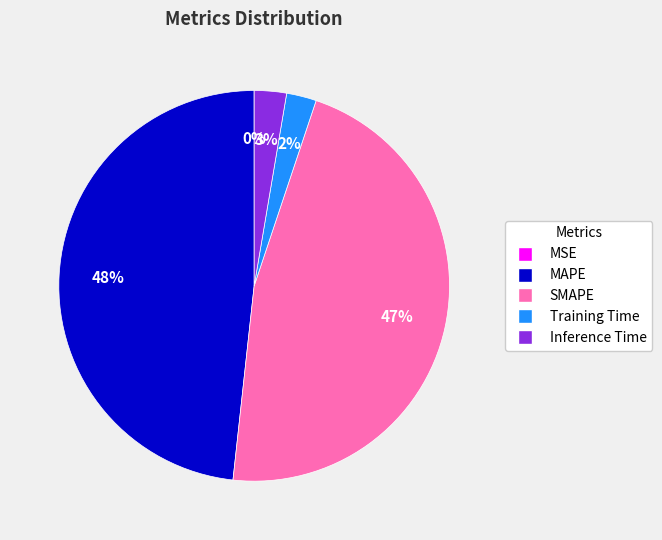

To the nearest percent, what percentage of the pie is SMAPE?

47%